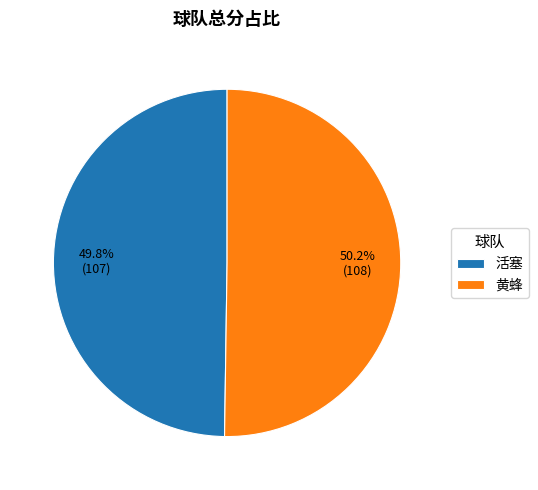

What percentage is NOT represented by 活塞?

50.2%